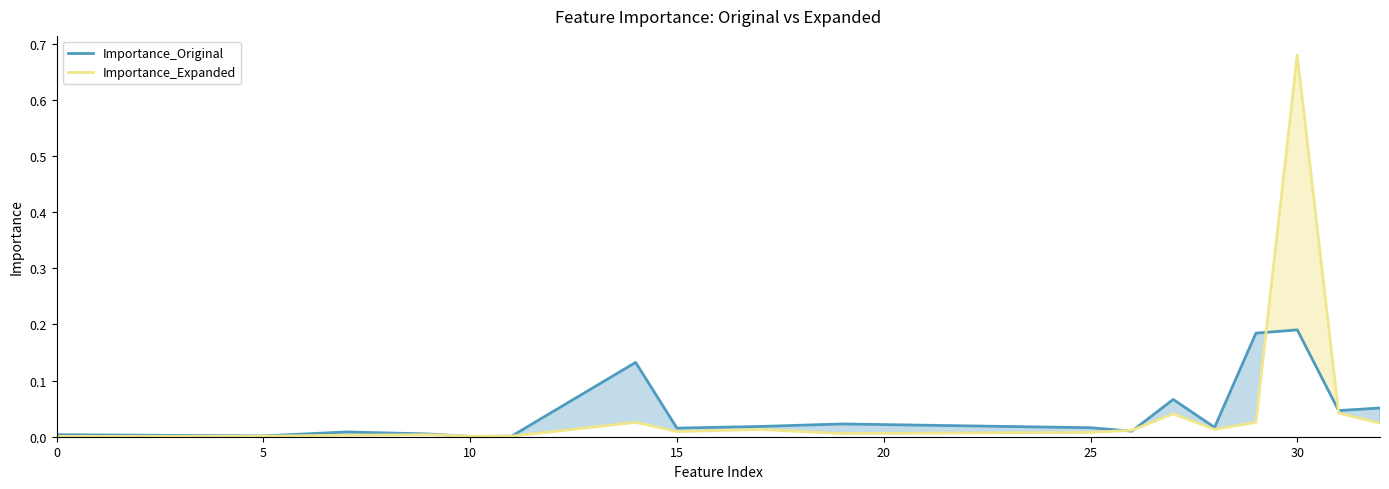

List the series in order of their peak value, lowest first.

Importance_Original, Importance_Expanded